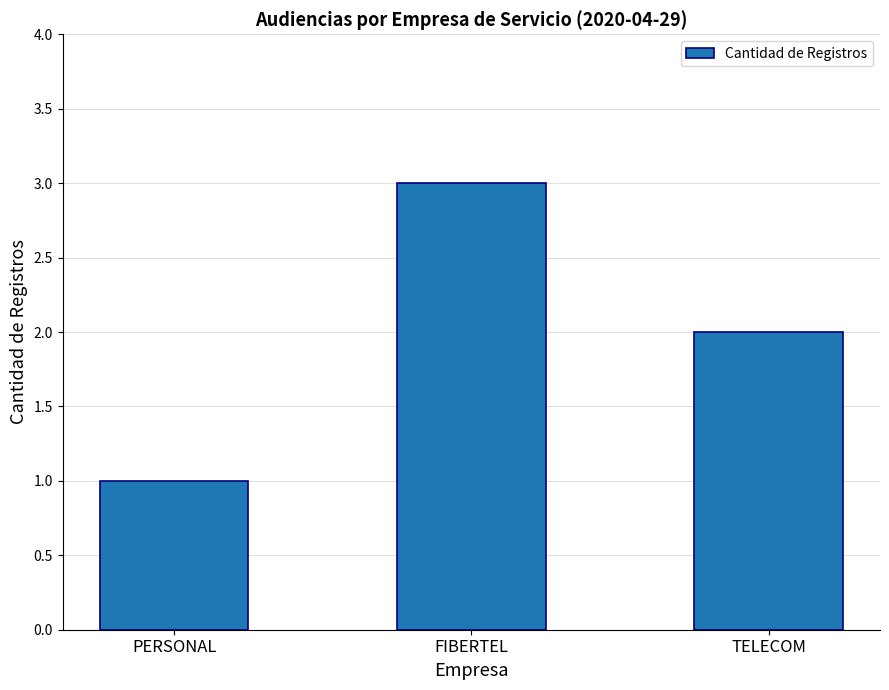

What position from the right is FIBERTEL?

2